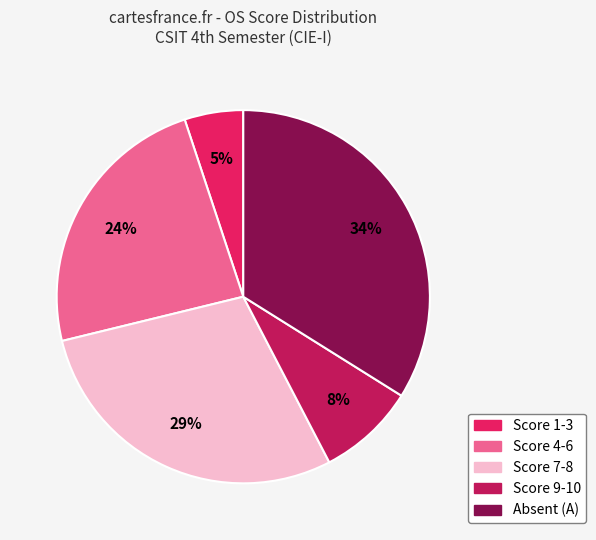

What percentage is the Score 9-10 slice, to the nearest percent?

8%